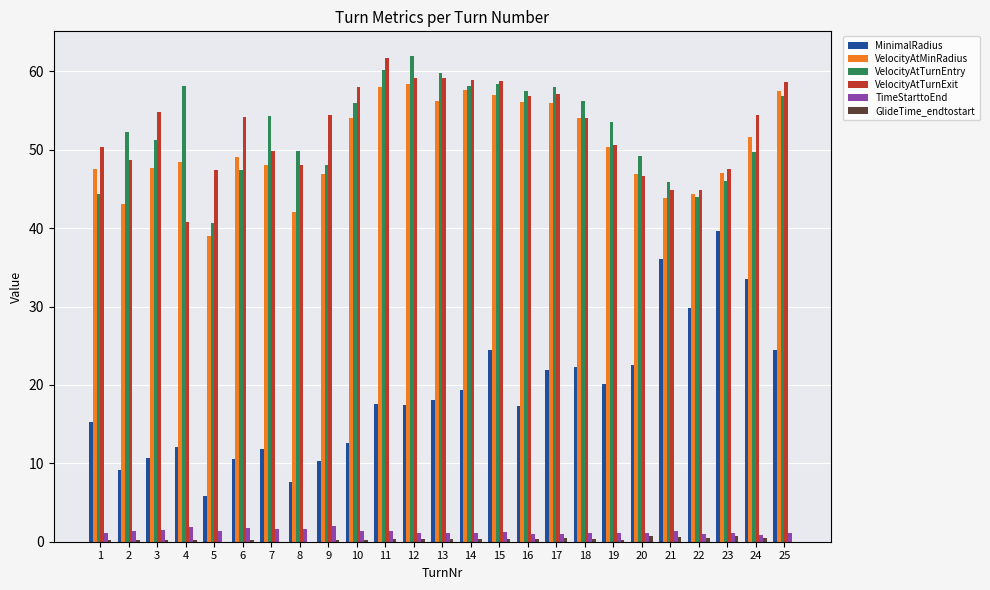

Where does the MinimalRadius series first go above 17?

11